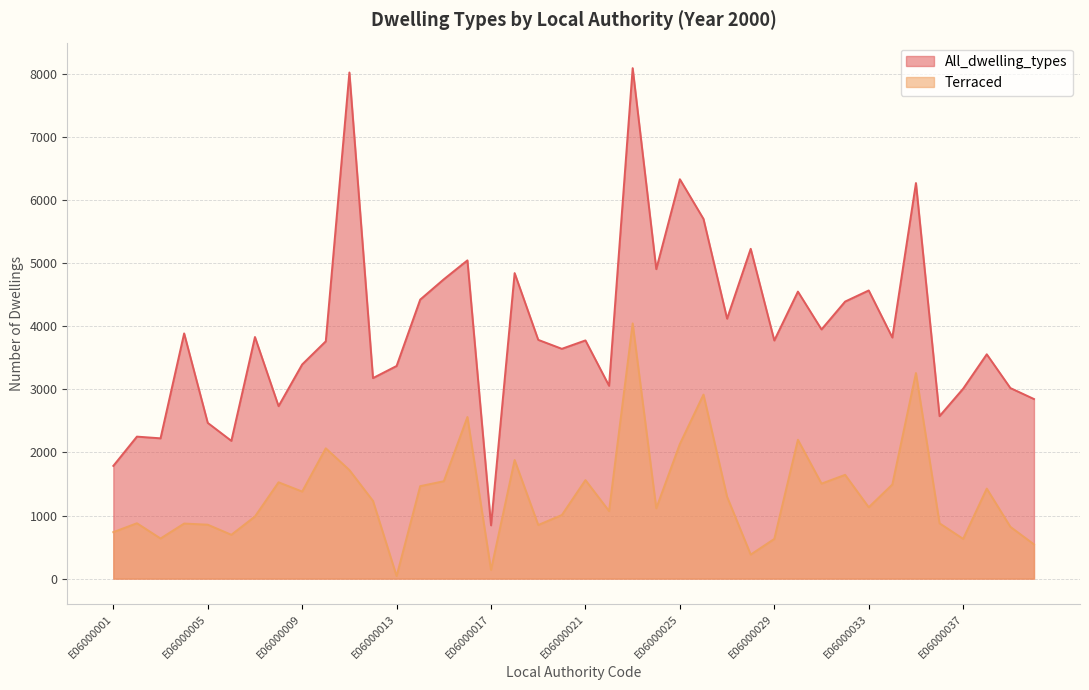

How many lines are shown in the chart?

2